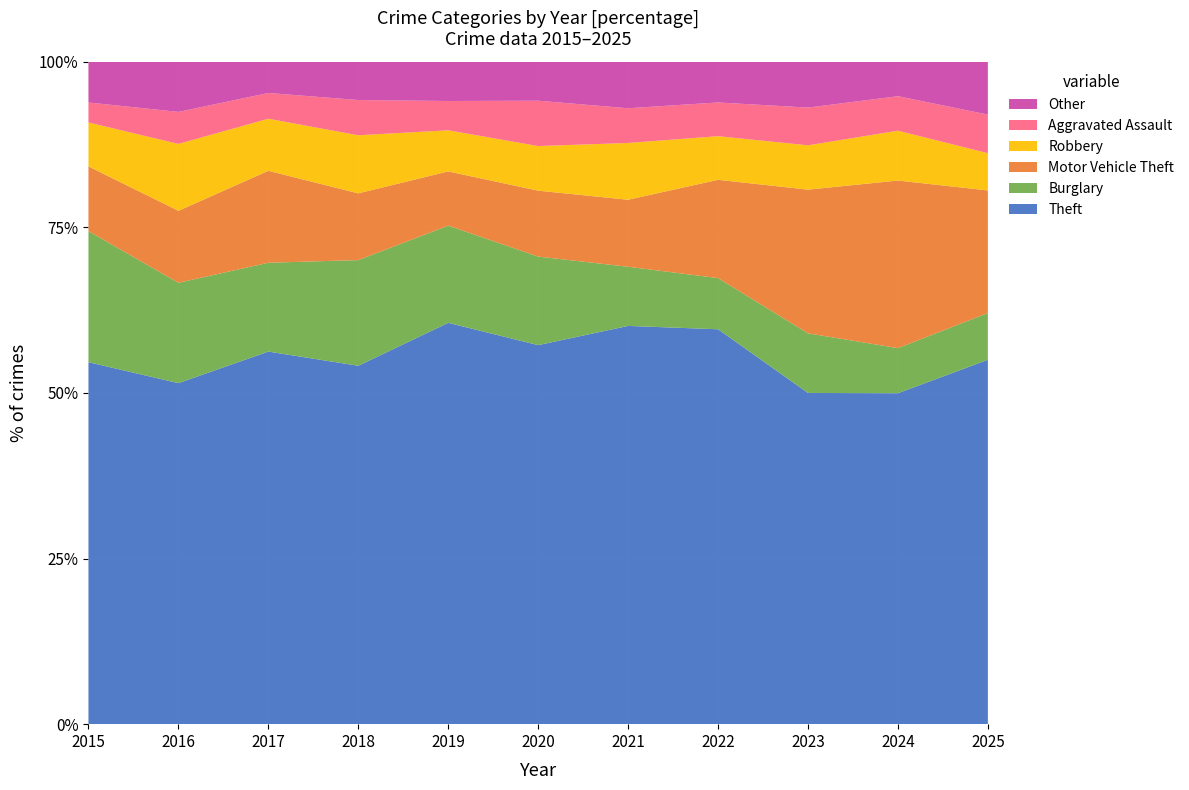

Reading left to right, what are all the values shown in this chart?

Theft: 453	469	608	580	644	535	505	679	650	624	538
Burglary: 164	138	145	171	156	125	75	88	117	85	69
Motor Vehicle Theft: 81	99	150	108	87	93	85	169	282	316	181
Robbery: 55	92	85	94	66	63	72	75	87	94	55
Aggravated Assault: 25	44	42	57	47	64	44	58	74	65	57
Other: 51	69	51	62	63	55	59	70	90	65	78